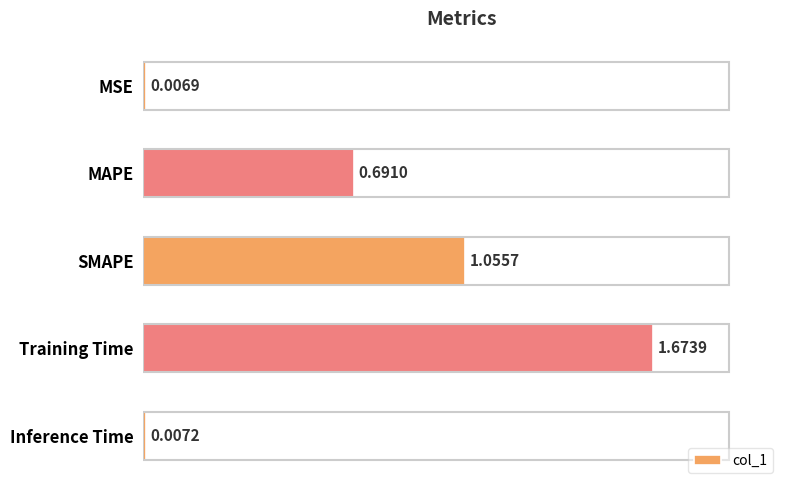

Rank the categories by value from highest to lowest.

Training Time, SMAPE, MAPE, Inference Time, MSE